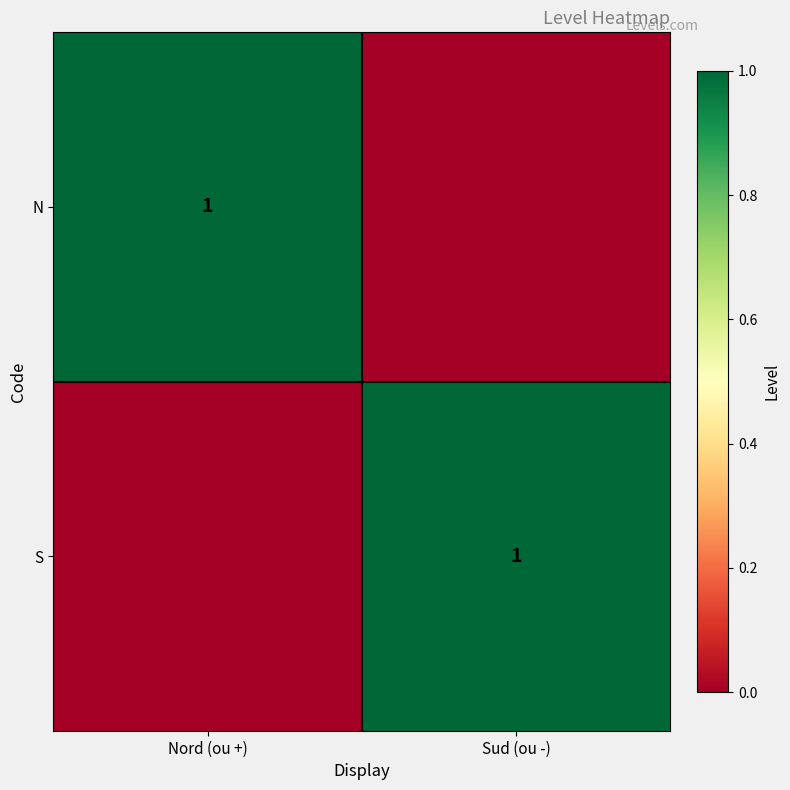

The N series shows 2 at Nord (ou +). True or false?

False